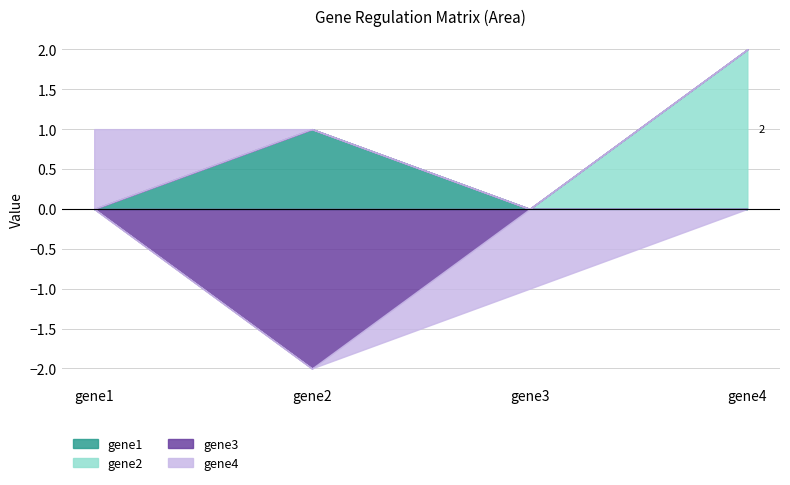

The gene3 series shows 0 at gene1. True or false?

True